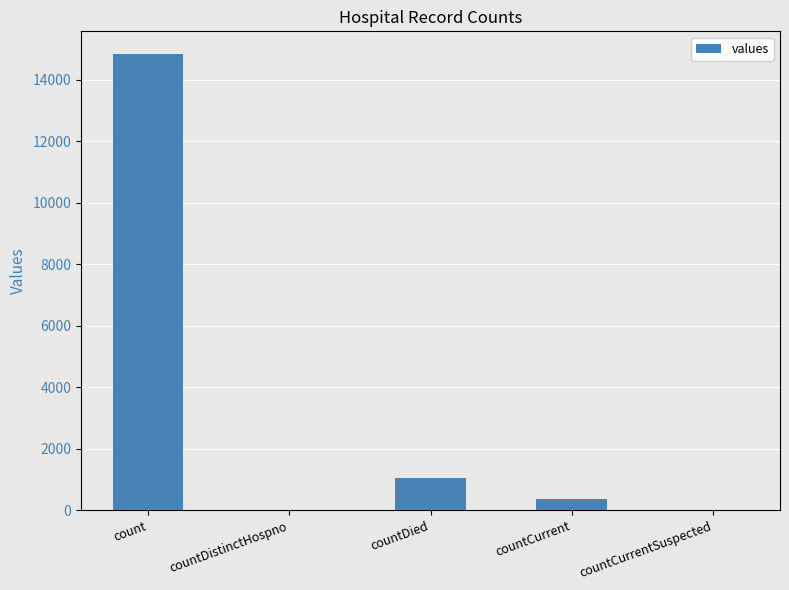

Does the chart contain stacked bars?

No